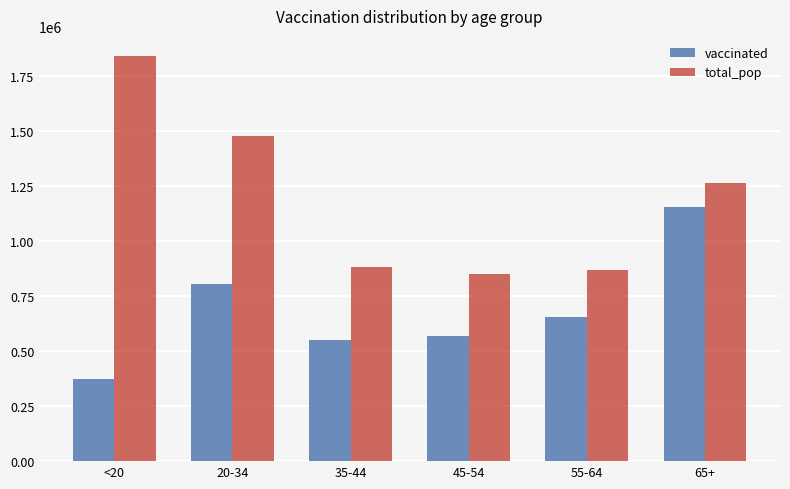

What is the spread (max minus min) of values at <20?

1469687